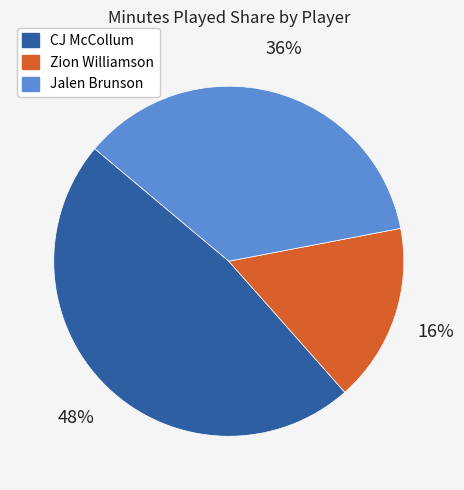

Which category has the smallest portion of the pie?

Zion Williamson